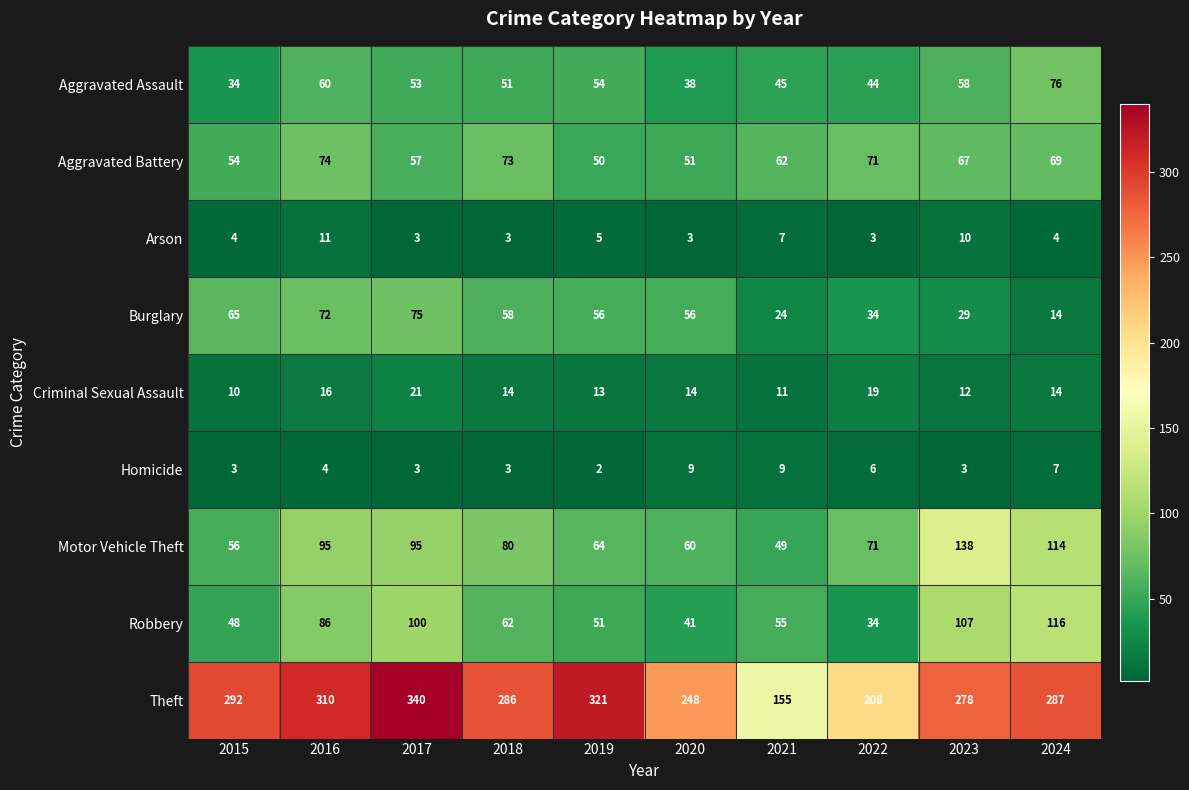

List the labels in order of Aggravated Battery value, largest first.

2016, 2018, 2022, 2024, 2023, 2021, 2017, 2015, 2020, 2019